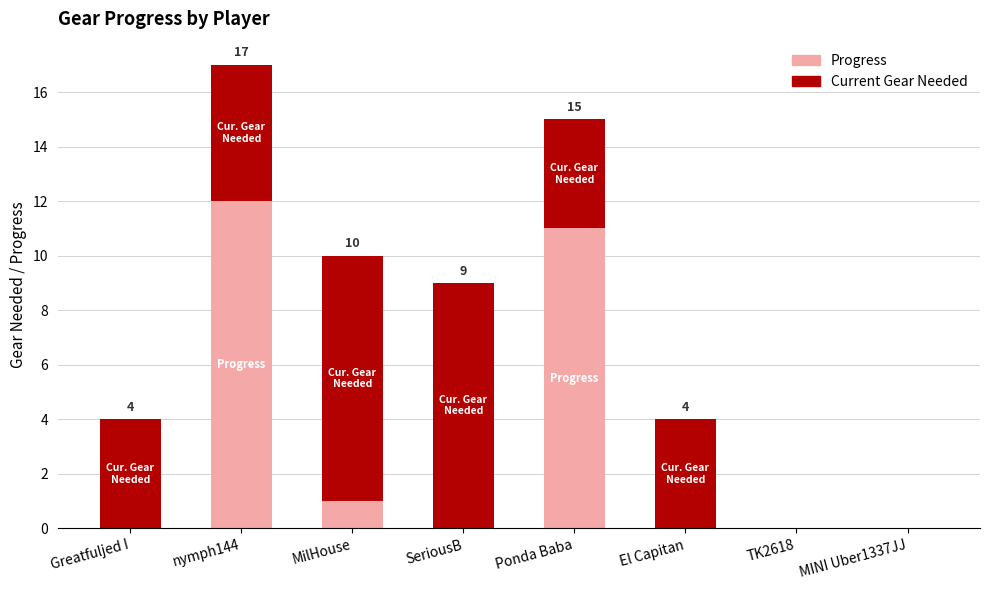

True or false: Progress has a value of 7 at MINI Uber1337JJ.

False